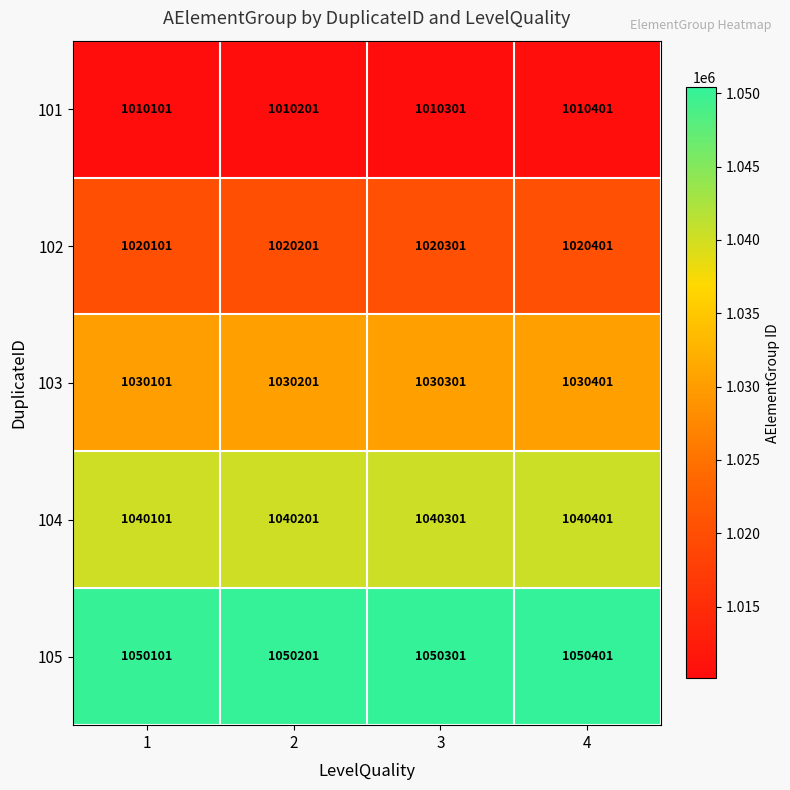

What is the difference between the maximum and minimum values in the 105 series?

300